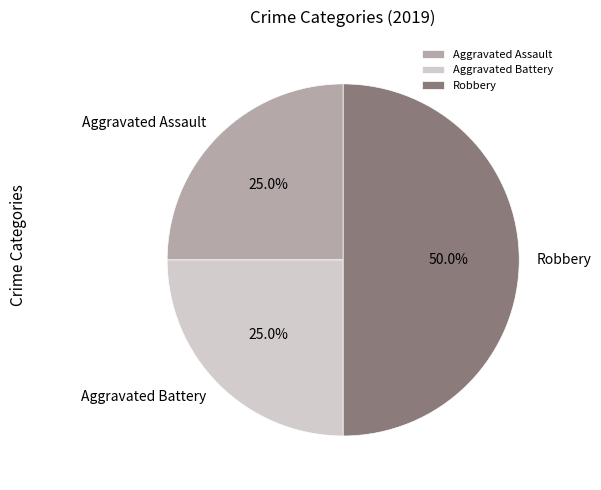

To the nearest percent, what is the combined percentage of Aggravated Battery and Robbery?

75%